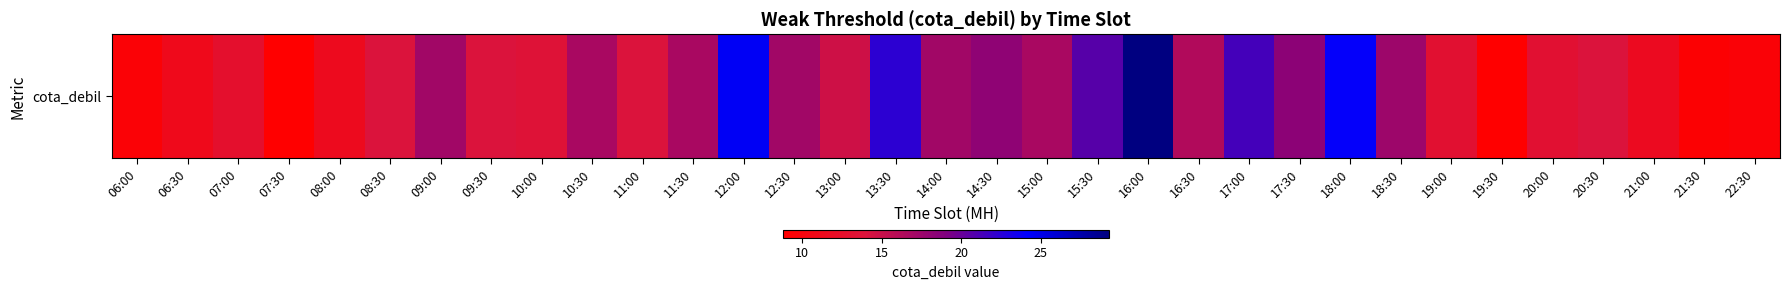

Count the number of data series in this chart.

1